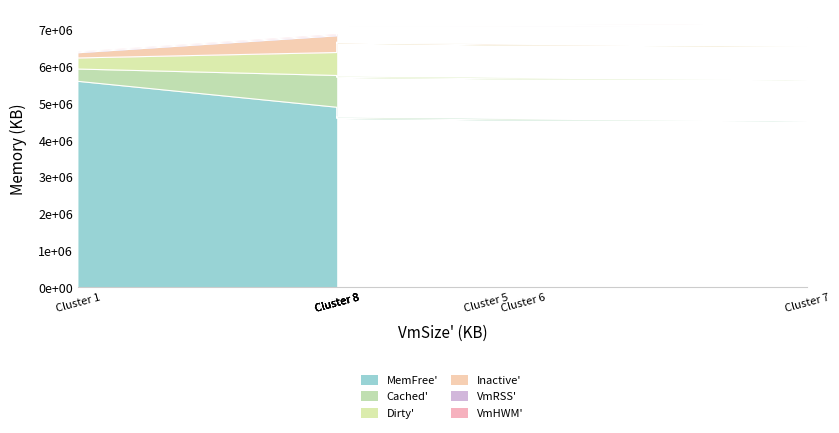

The value of Cached' at Cluster 8 is 11172909. True or false?

False